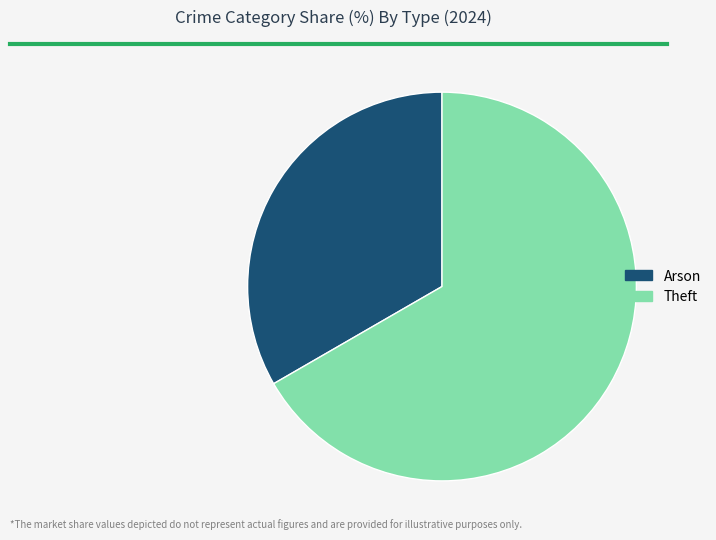

How many segments does this pie chart have?

2